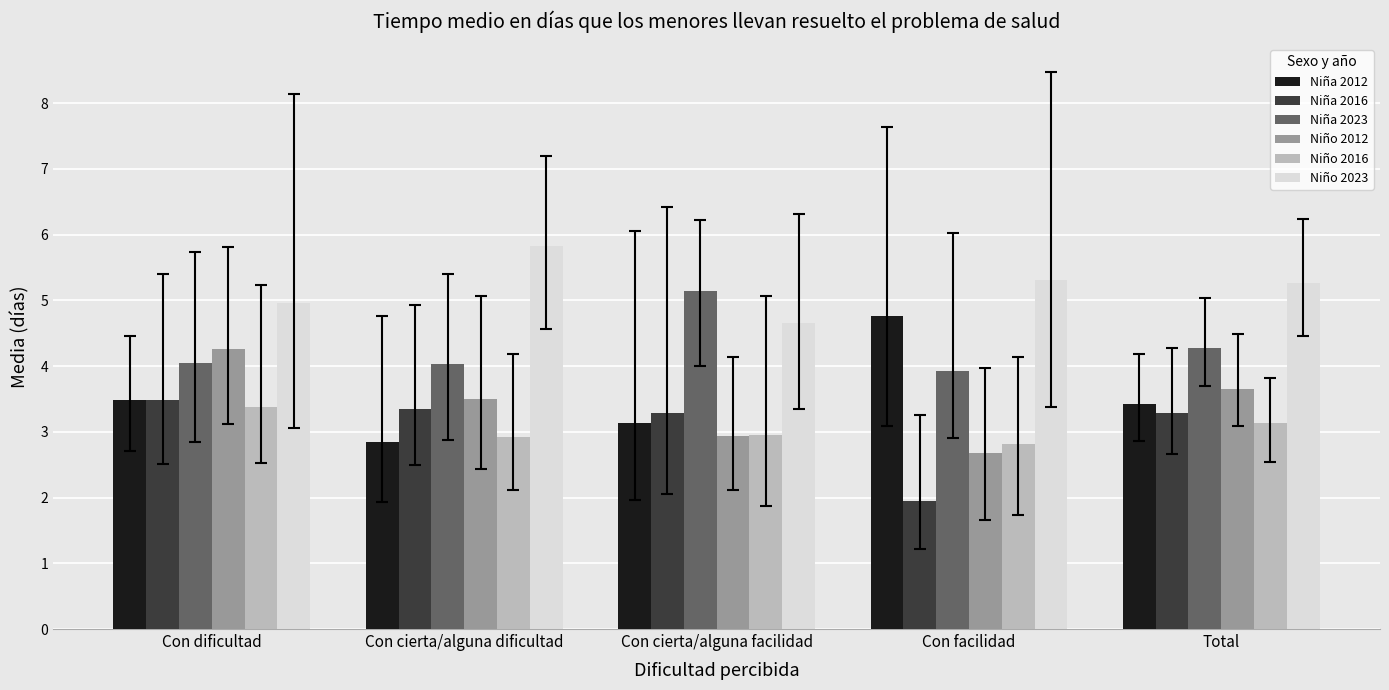

What position from the left is Con cierta/alguna facilidad?

3